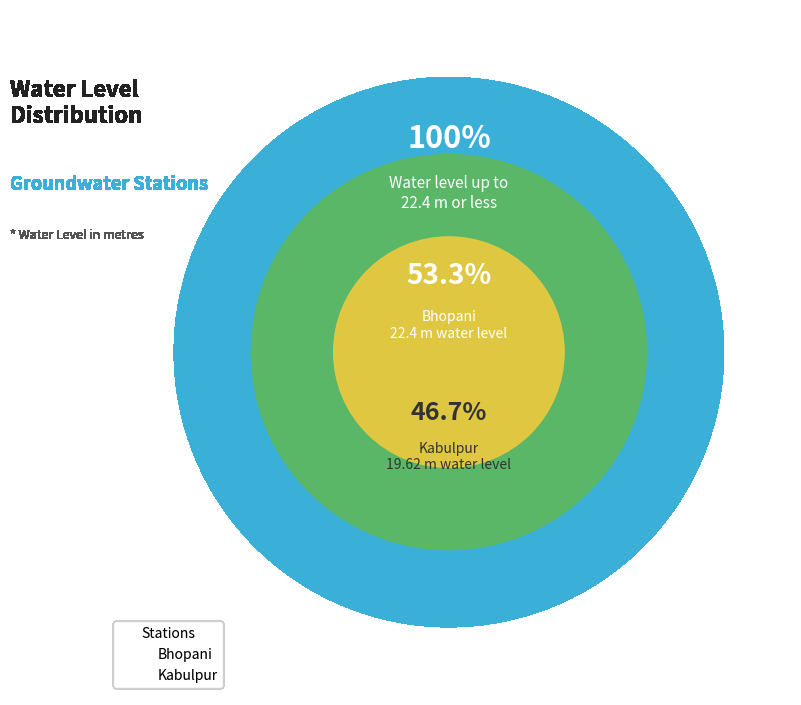

Is it true that Kabulpur is 47% of the pie?

True